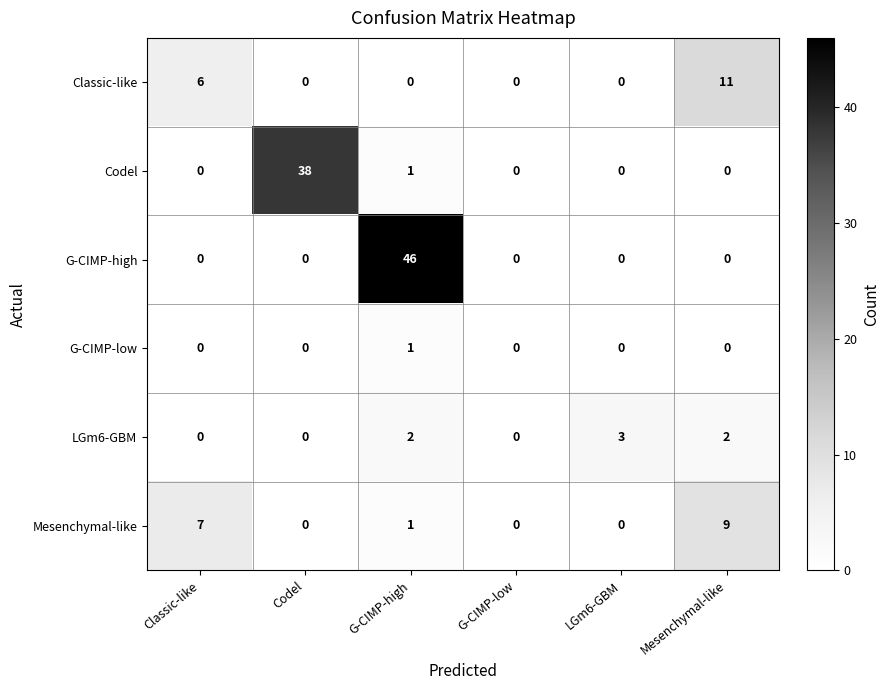

The G-CIMP-high series shows -16 at Codel. True or false?

False